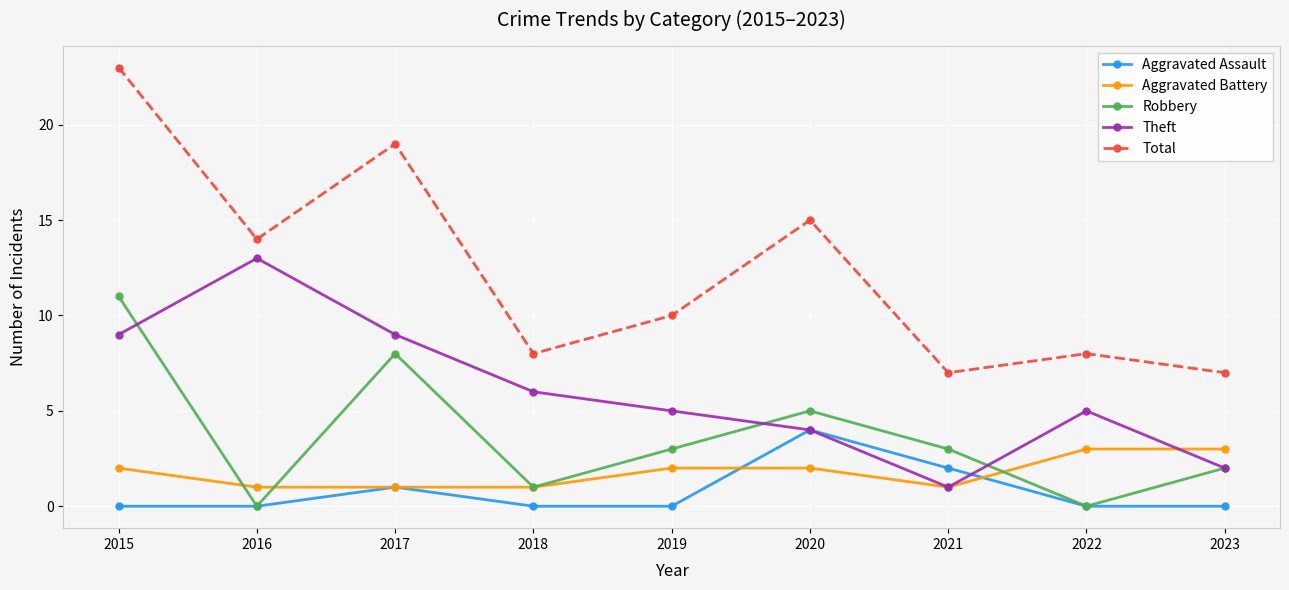

Which series has the widest spread of values?

Total